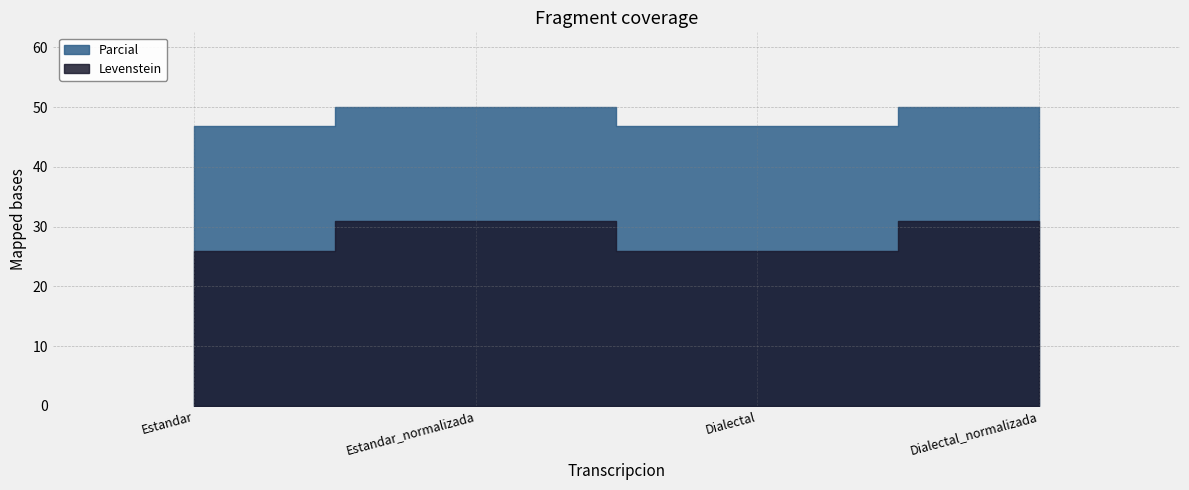

At which category does the chart reach its minimum across all series?

Estandar